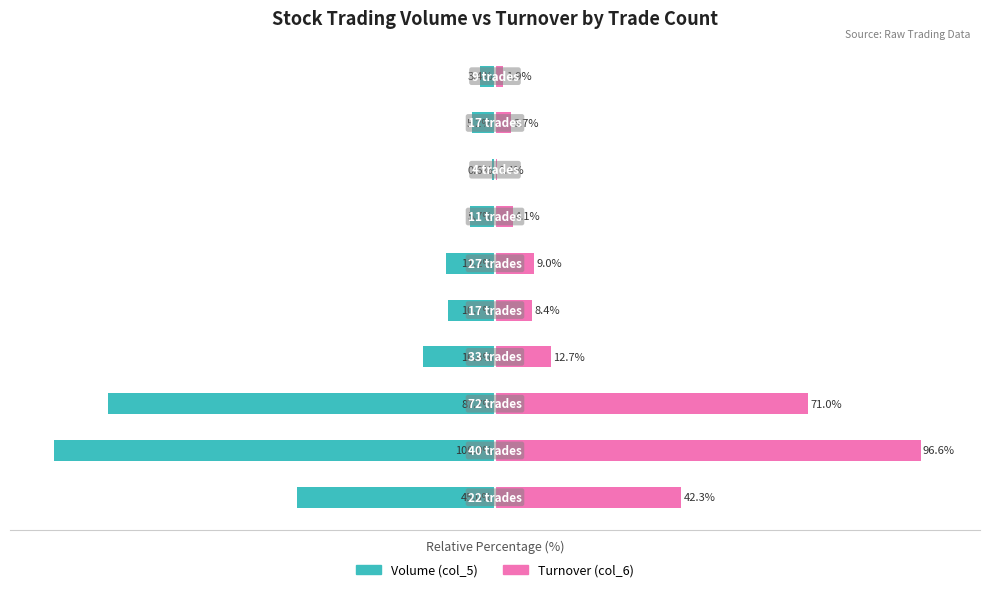

Which series changed the most between 1 and 2?

Turnover (col_6)